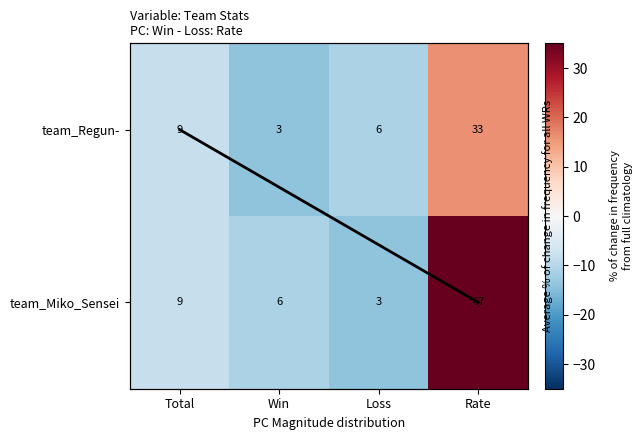

The value of team_Miko_Sensei at Loss is -14. True or false?

True